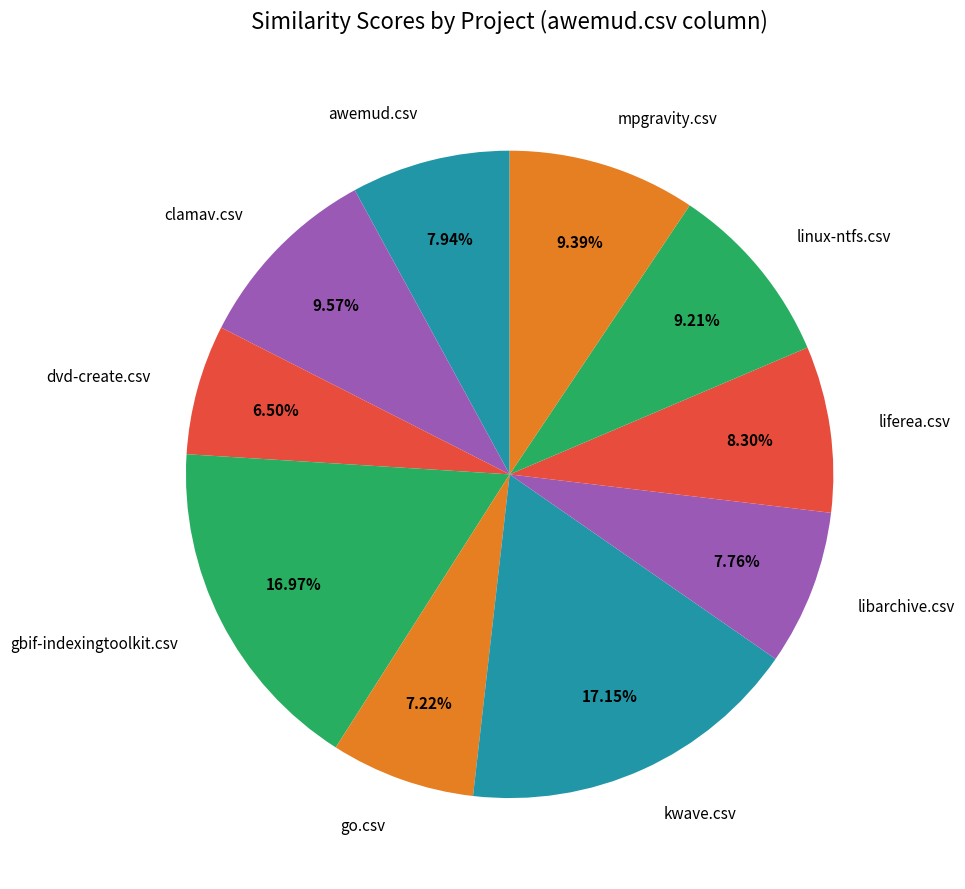

Which has a higher value, clamav.csv or awemud.csv?

clamav.csv